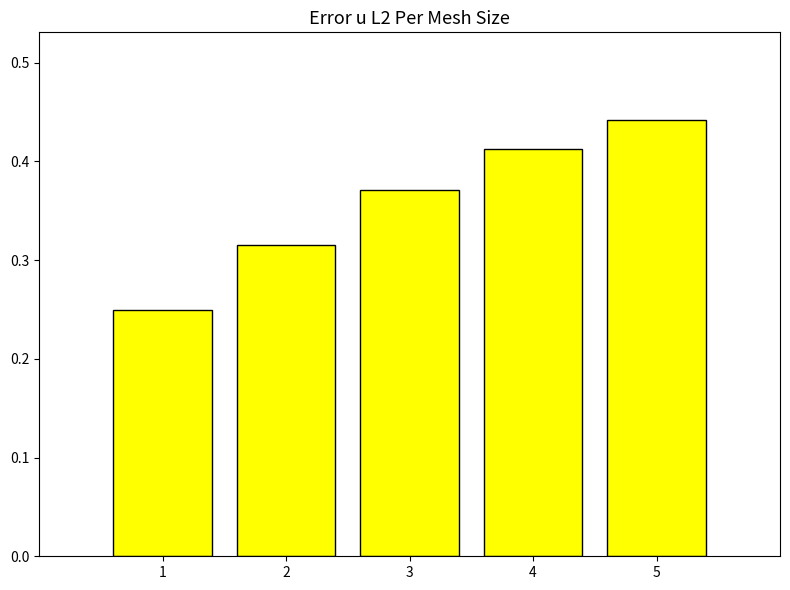

What is the change in value from 1 to 3?

+0.1